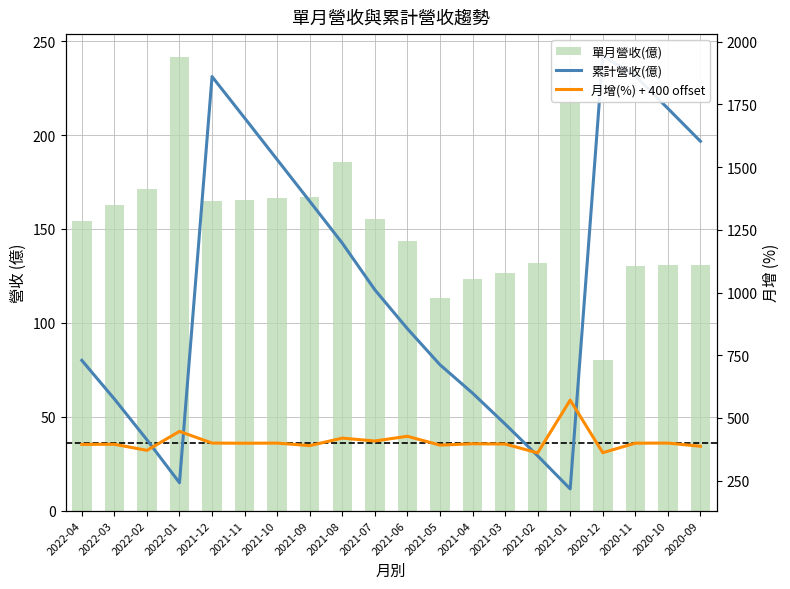

The 單月營收(億) series shows 139.2 at 2020-12. True or false?

False